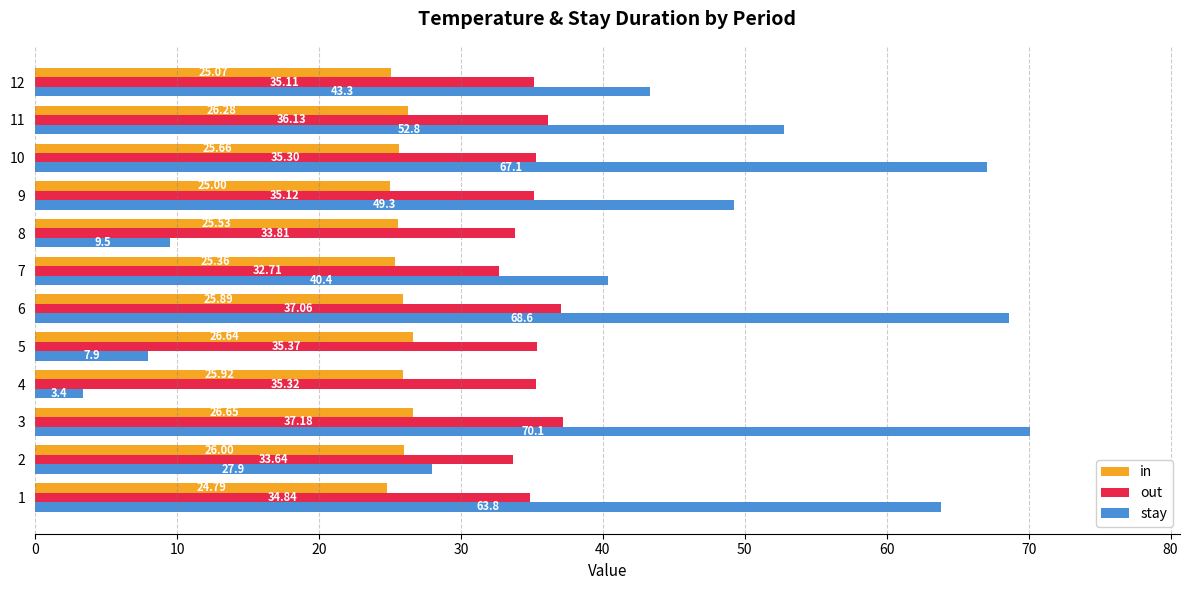

Where is stay nearest to the value 36?

7